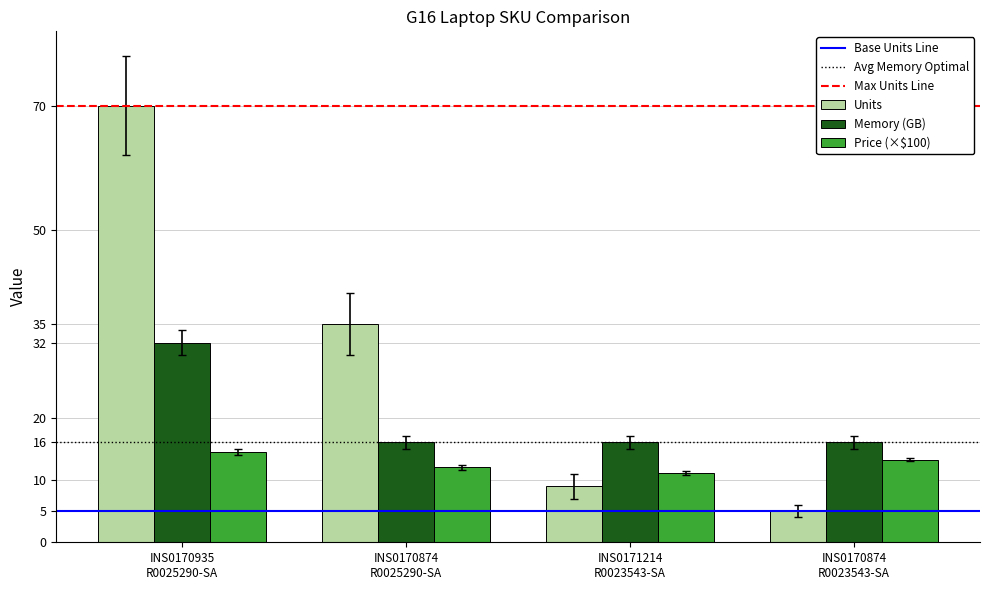

What is the average value of the Units series?

29.8